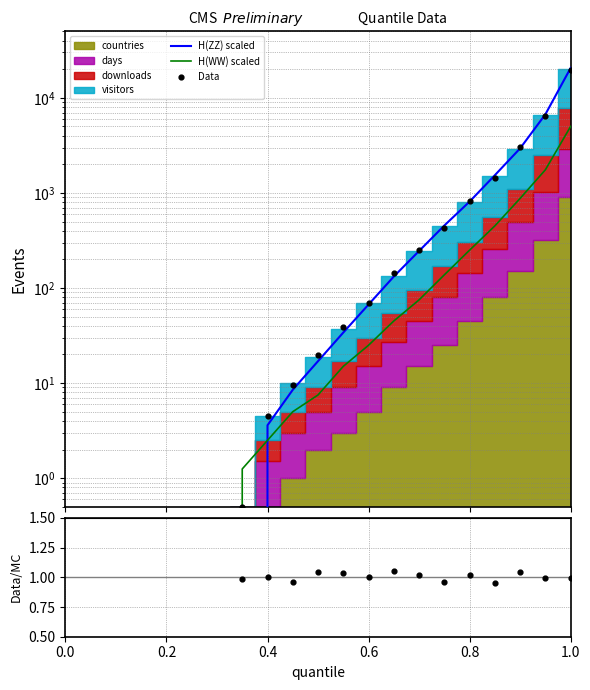

At how many categories does at least one series exceed 9616?

1